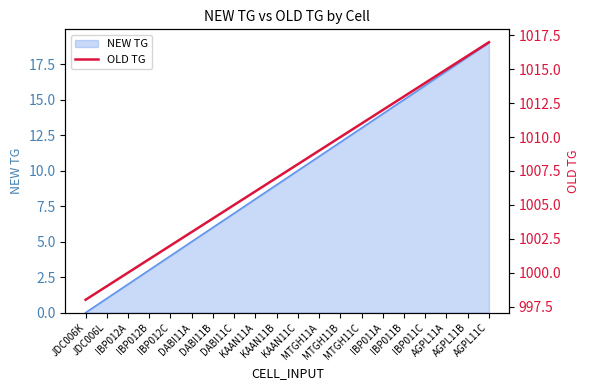

Reading left to right, extract all data points from this chart.

JDC006K=998	JDC006L=999	IBP012A=1000	IBP012B=1001	IBP012C=1002	DABI11A=1003	DABI11B=1004	DABI11C=1005	KAAN11A=1006	KAAN11B=1007	KAAN11C=1008	MTGH11A=1009	MTGH11B=1010	MTGH11C=1011	IBP011A=1012	IBP011B=1013	IBP011C=1014	AGPL11A=1015	AGPL11B=1016	AGPL11C=1017